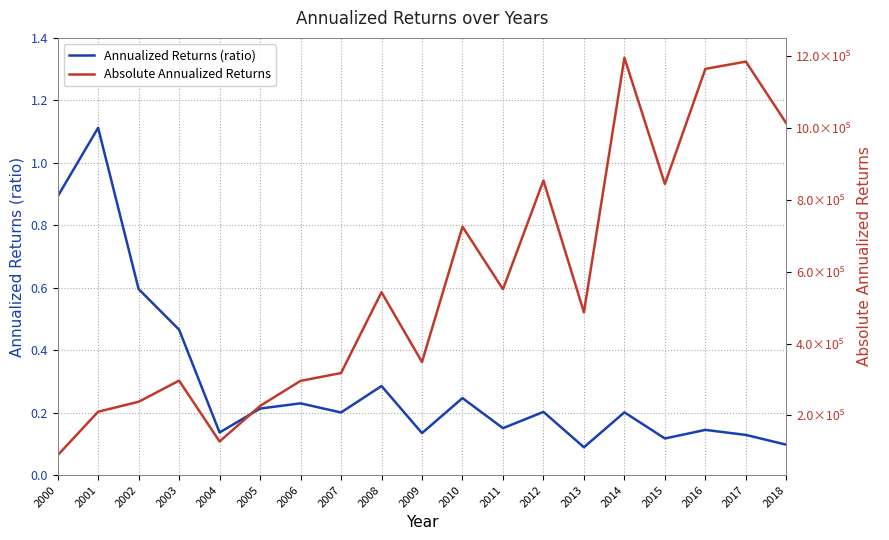

What is the minimum value for Annualized Returns (ratio)?

0.1